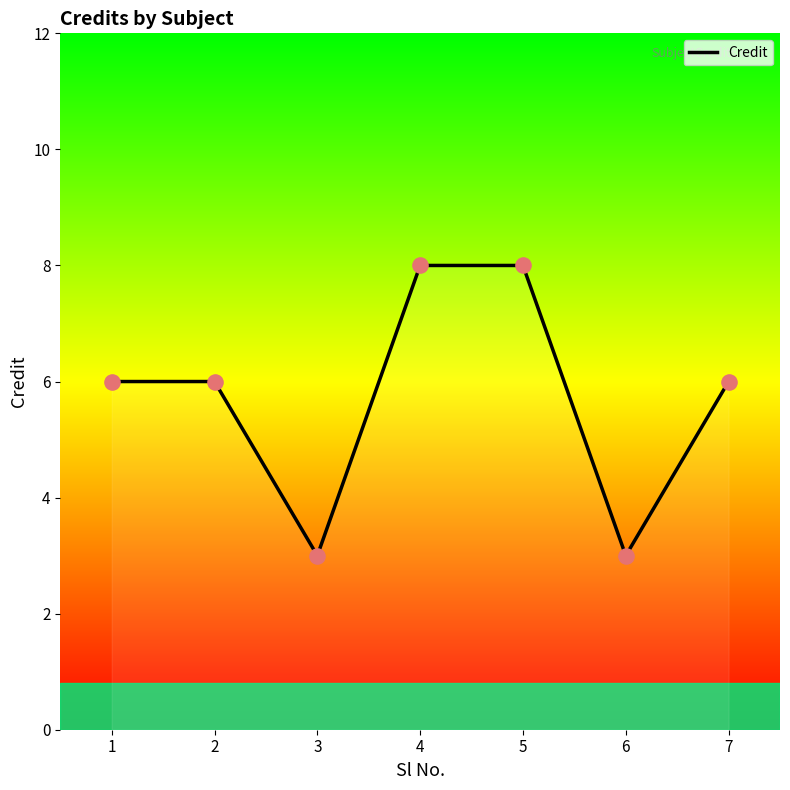

What is the ratio of the value at 5 to the value at 7?

1.3